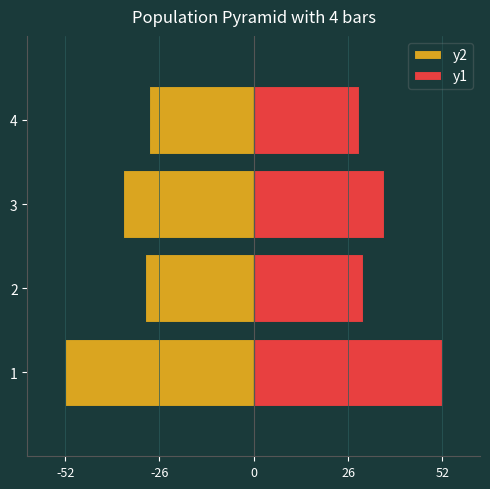

The y2 series shows -52 at 1. True or false?

True